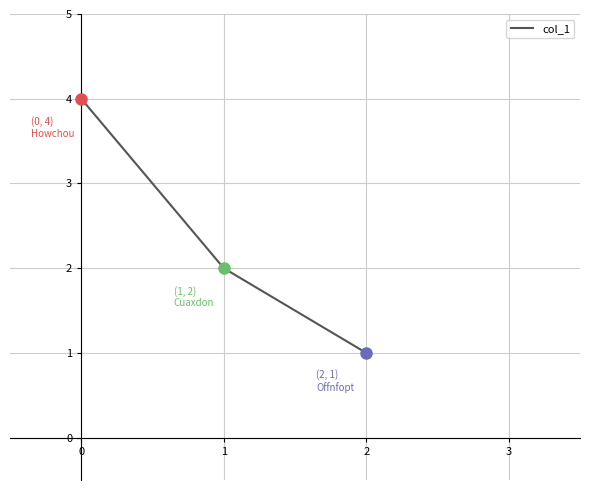

List the labels in order of value, smallest first.

2, 1, 0